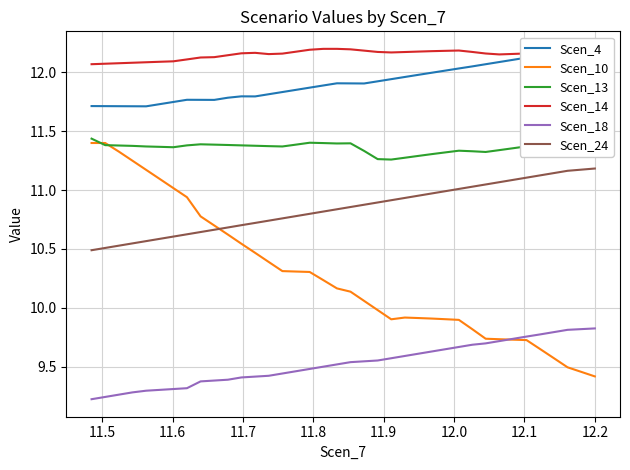

At how many categories does at least one series exceed 11?

37